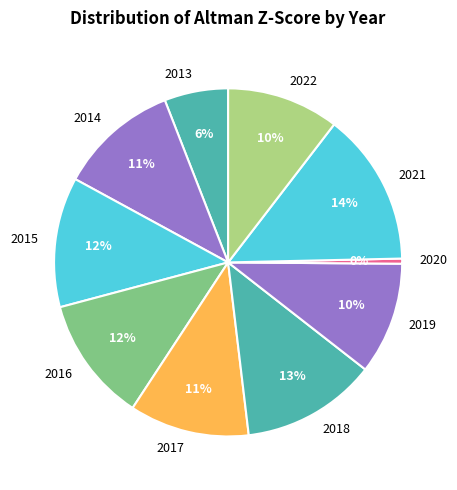

To the nearest percent, what portion does 2019 represent?

10%